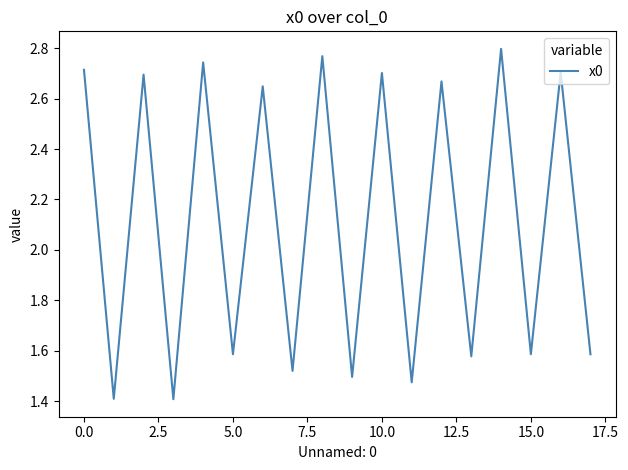

What is the minimum value shown in the chart?

1.4